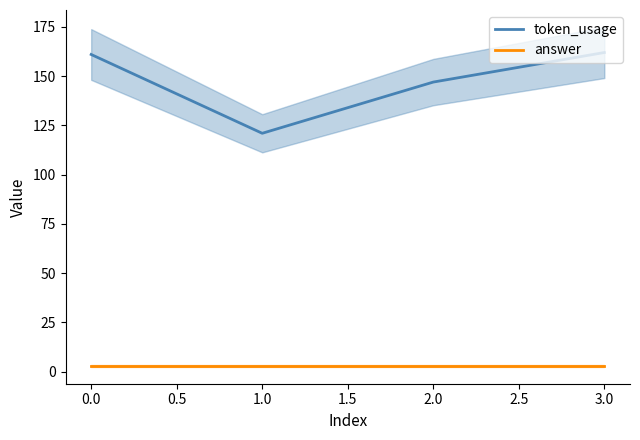

True or false: token_usage and answer cross at least once.

False